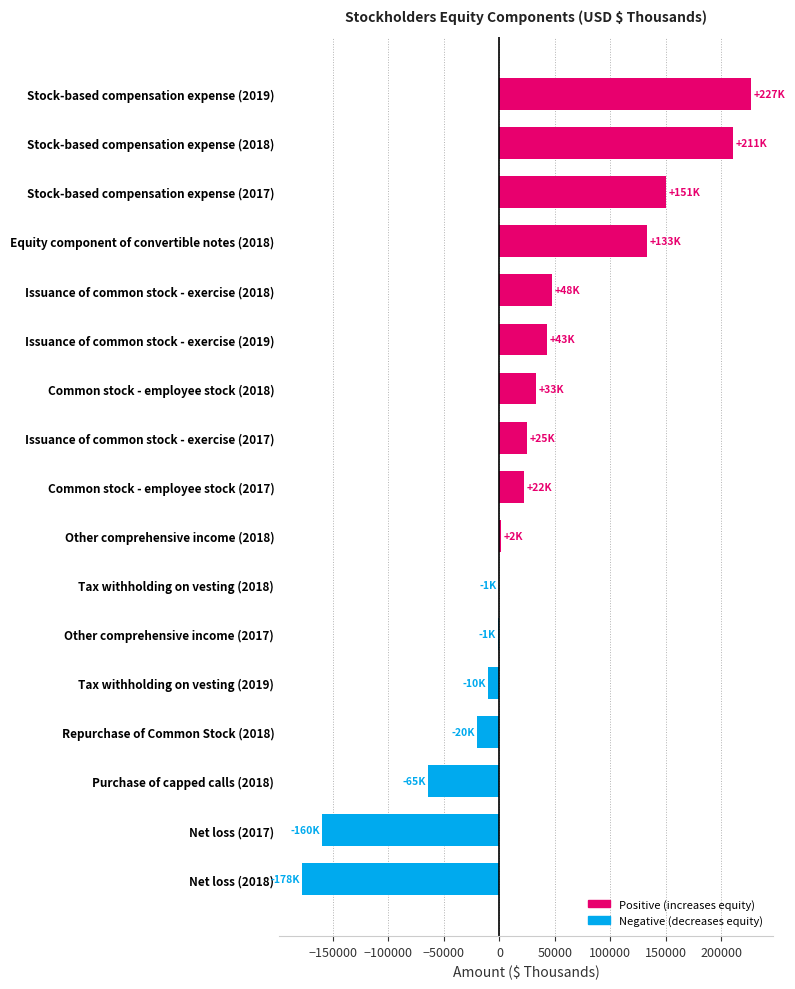

What is the sum of all values?

458474